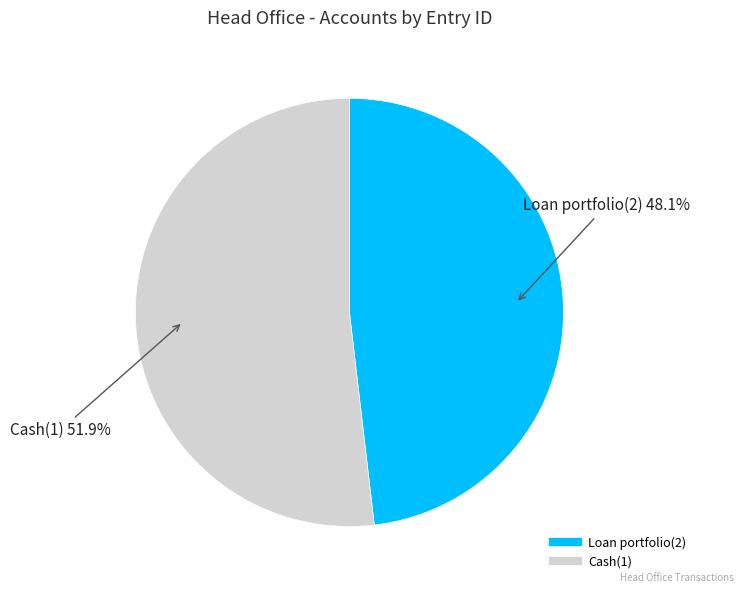

What is the smallest slice in the pie chart?

Loan portfolio(2)